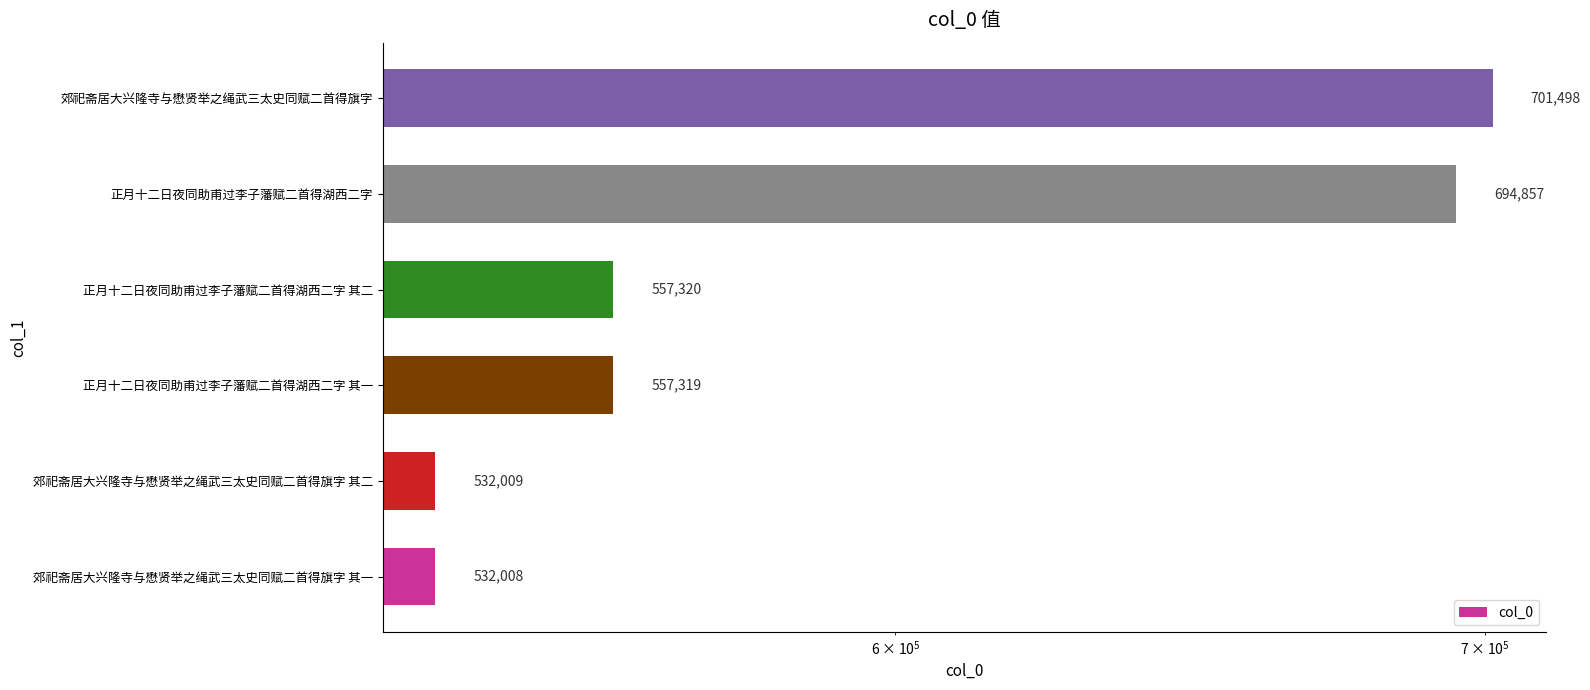

Read the value at 郊祀斋居大兴隆寺与懋贤举之绳武三太史同赋二首得旗字, to the nearest 10.

701500